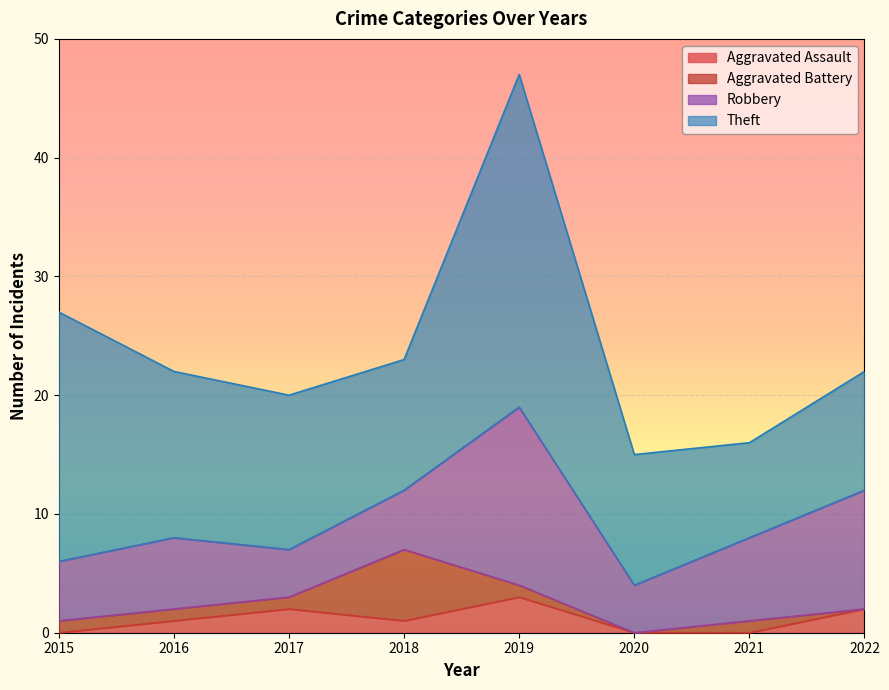

Rank the categories by Aggravated Battery value from lowest to highest.

2020, 2022, 2015, 2016, 2017, 2019, 2021, 2018